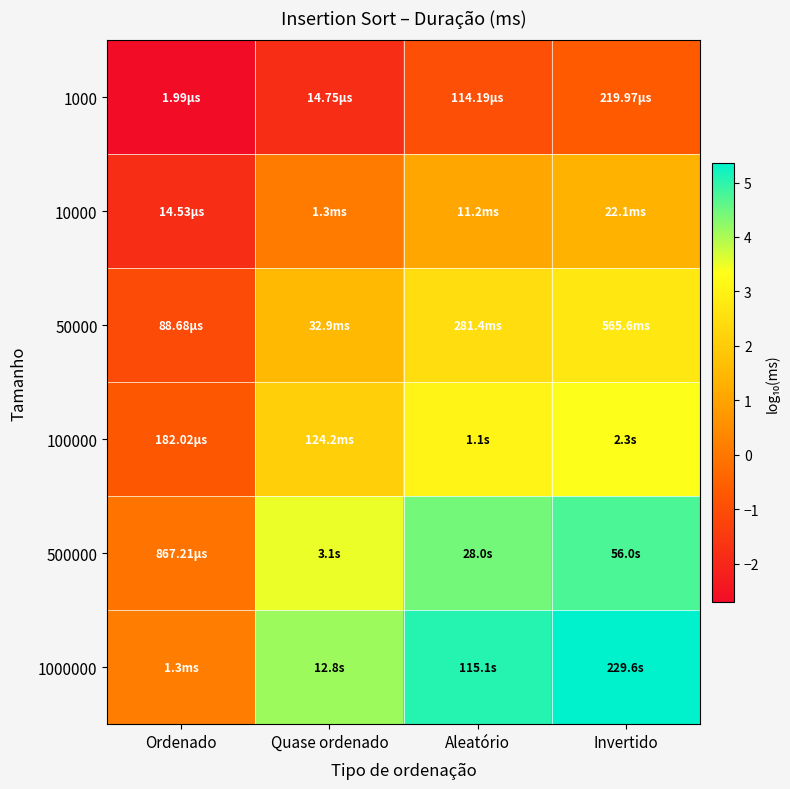

Reading right to left, what are all the values shown in this chart?

1000: Invertido=-0.7	Aleatório=-0.9	Quase ordenado=-1.8	Ordenado=-2.7
10000: Invertido=1.3	Aleatório=1.0	Quase ordenado=0.1	Ordenado=-1.8
50000: Invertido=2.8	Aleatório=2.4	Quase ordenado=1.5	Ordenado=-1.1
100000: Invertido=3.4	Aleatório=3.1	Quase ordenado=2.1	Ordenado=-0.7
500000: Invertido=4.7	Aleatório=4.4	Quase ordenado=3.5	Ordenado=-0.1
1000000: Invertido=5.4	Aleatório=5.1	Quase ordenado=4.1	Ordenado=0.1